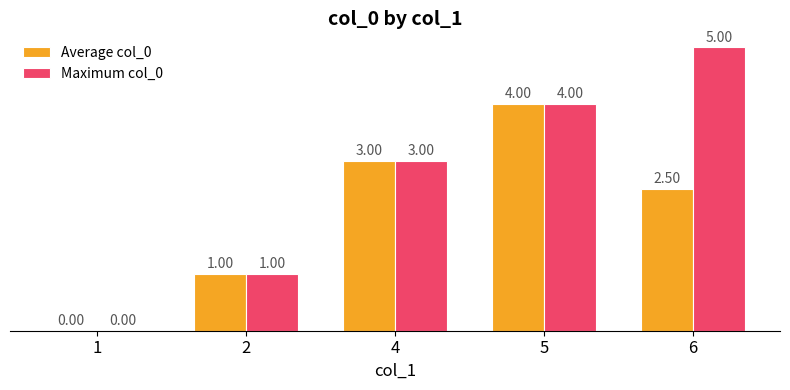

Between 5 and 6, which series saw the biggest shift?

Average col_0